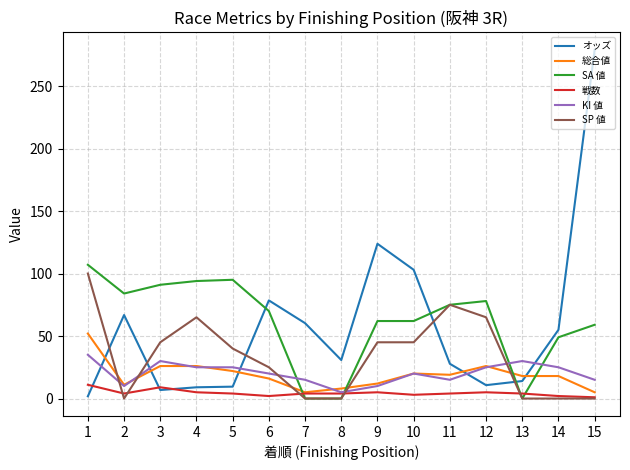

How many distinct data groups are displayed?

6